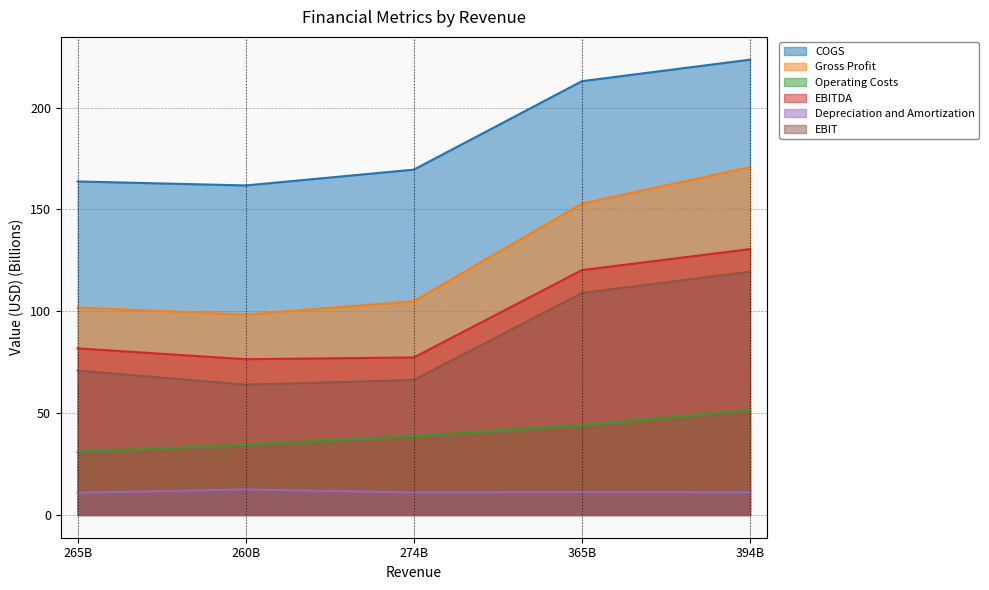

Is the value of EBIT at 260B greater than the value of Operating Costs at 274B?

Yes